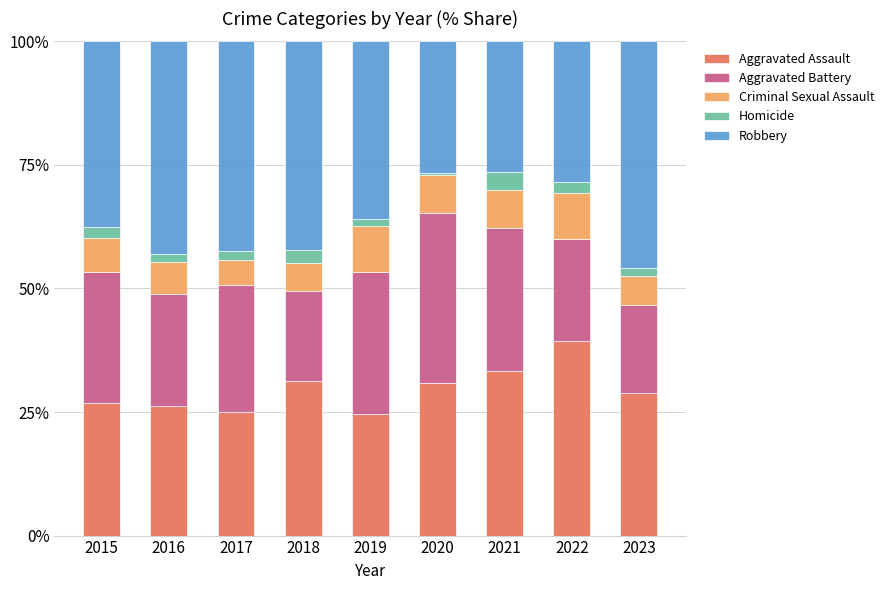

How many bars are there in total?

9